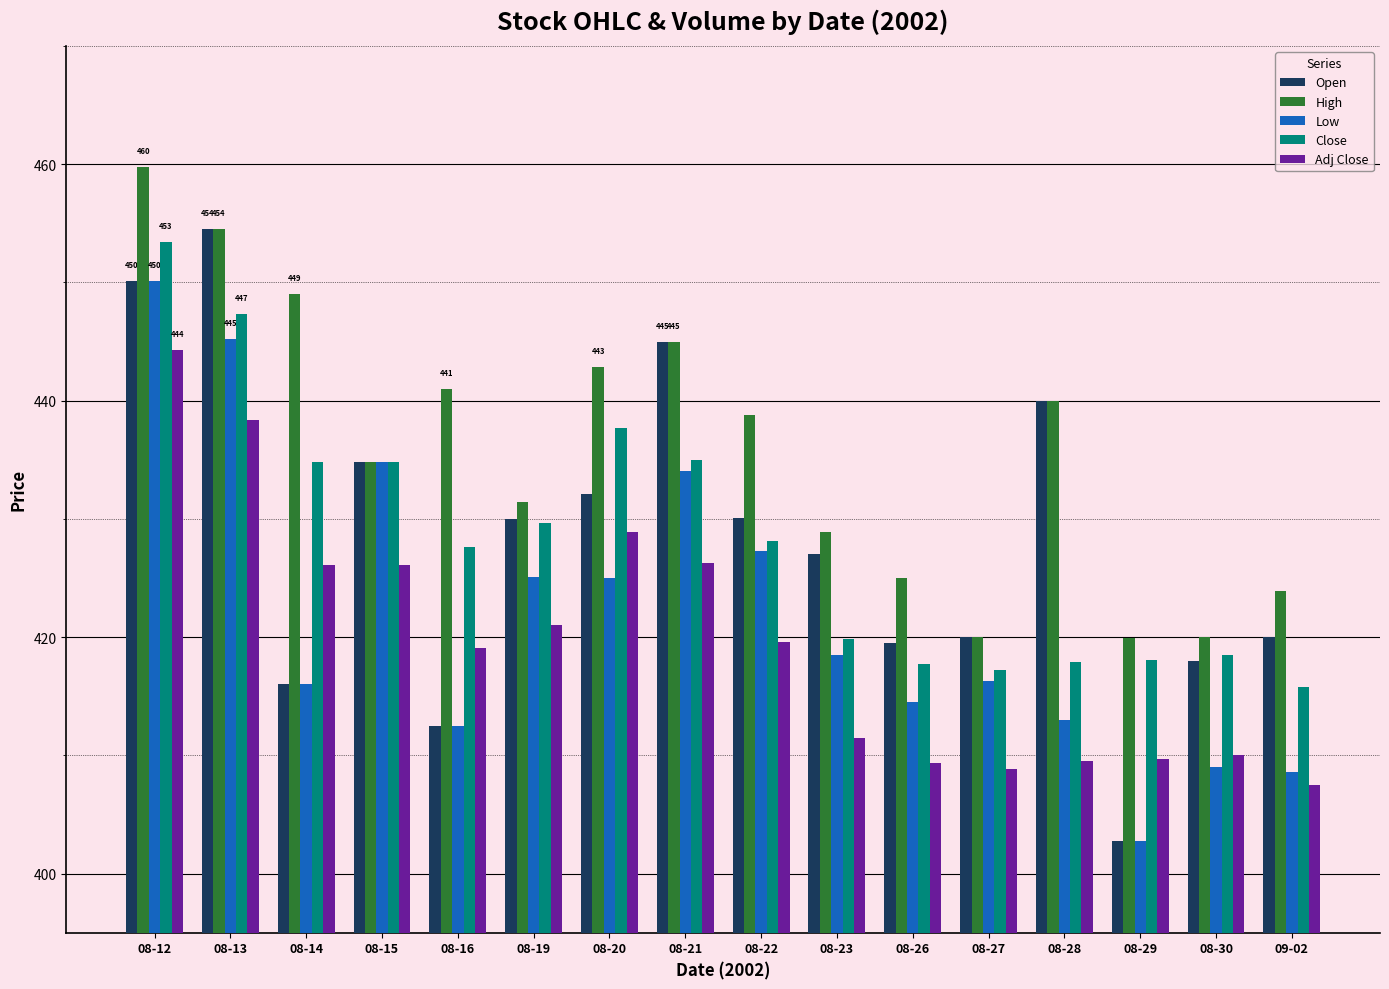

How many categories are shown in the chart?

16